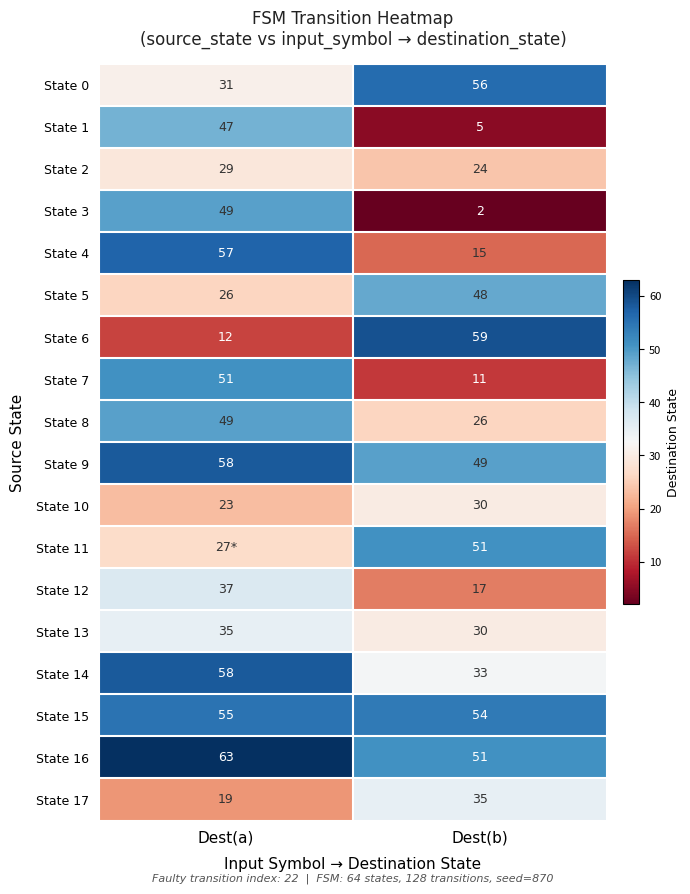

What is the approximate value of State 16 at Dest(a), to the nearest 5?

65